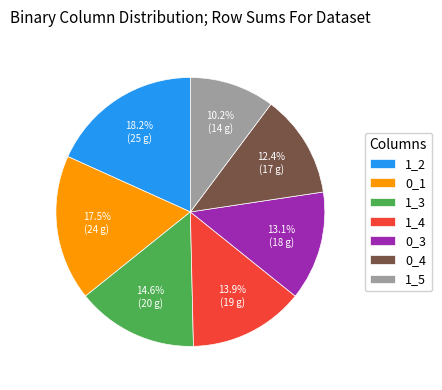

To the nearest percent, what is the difference between the largest and smallest slice percentages?

8%